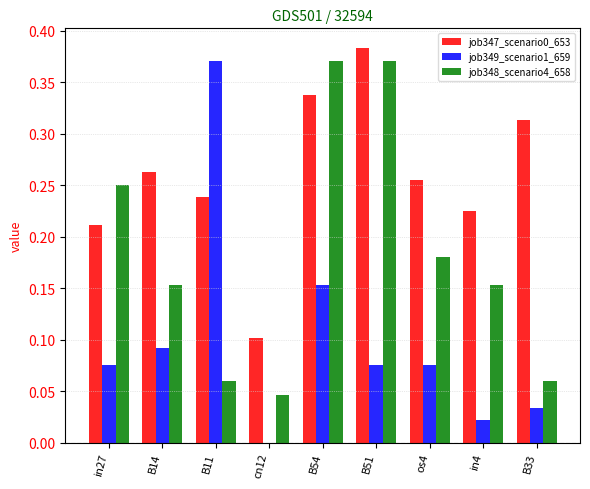

Between os4 and in4, which series saw the biggest shift?

job349_scenario1_659